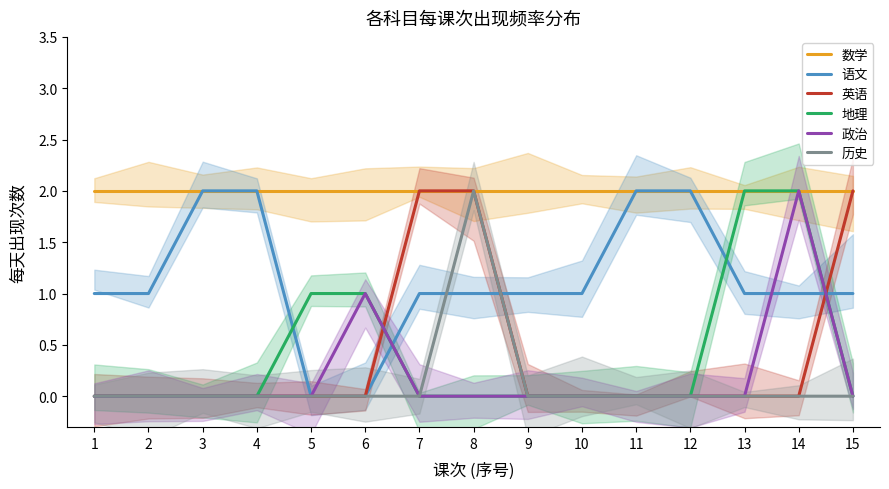

What is the approximate value of 语文 at 4?

2